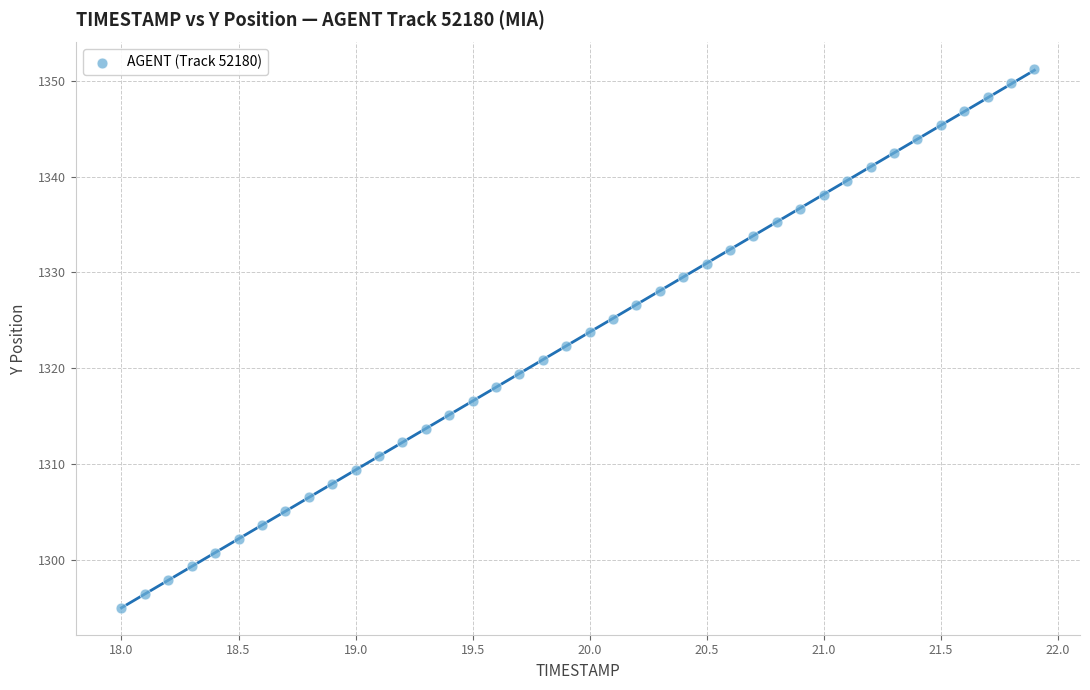

What is the range of Y values (max minus min)?

56.2